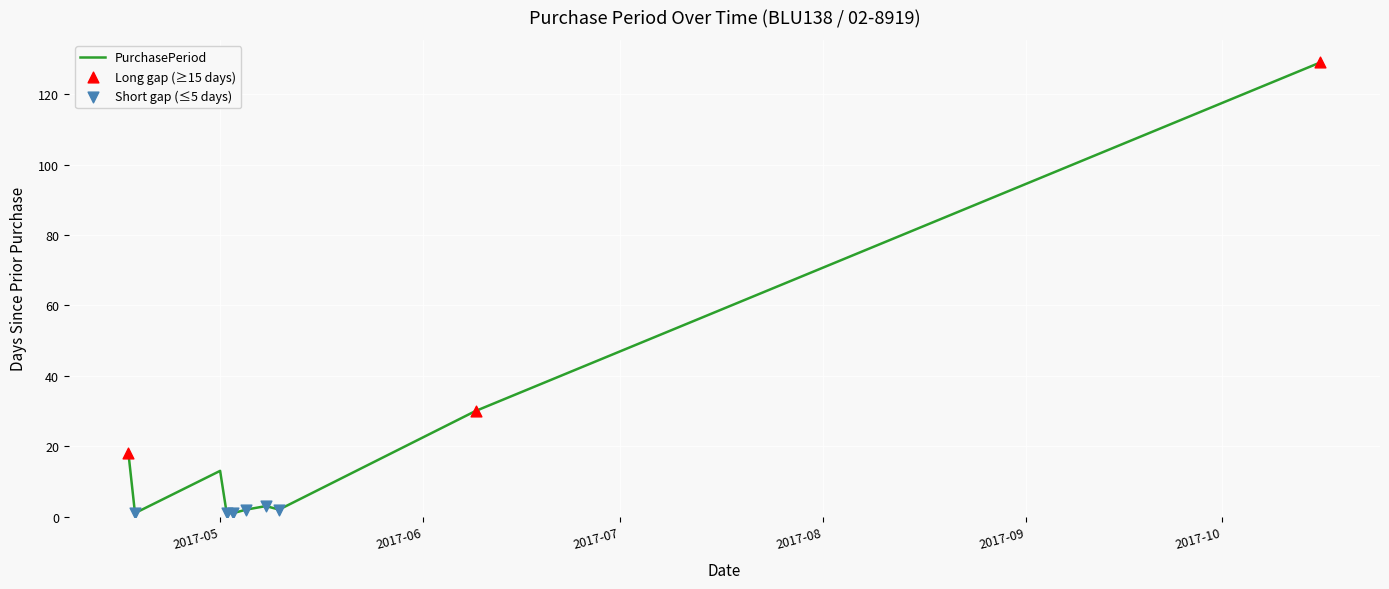

What is the maximum value shown in the chart?

129